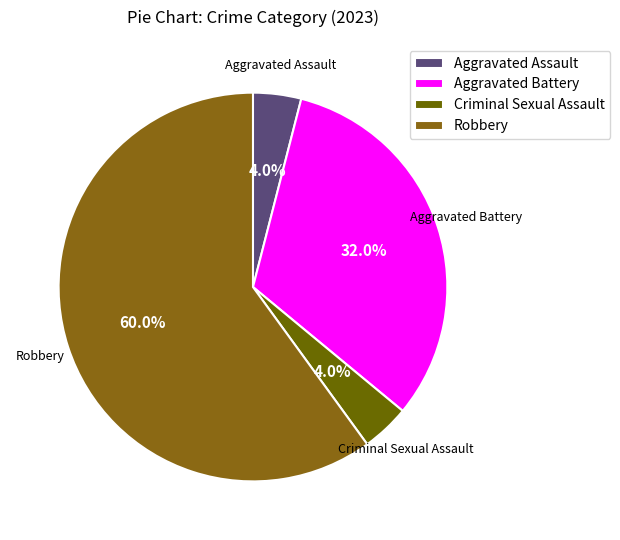

How many slices are in this pie chart?

4